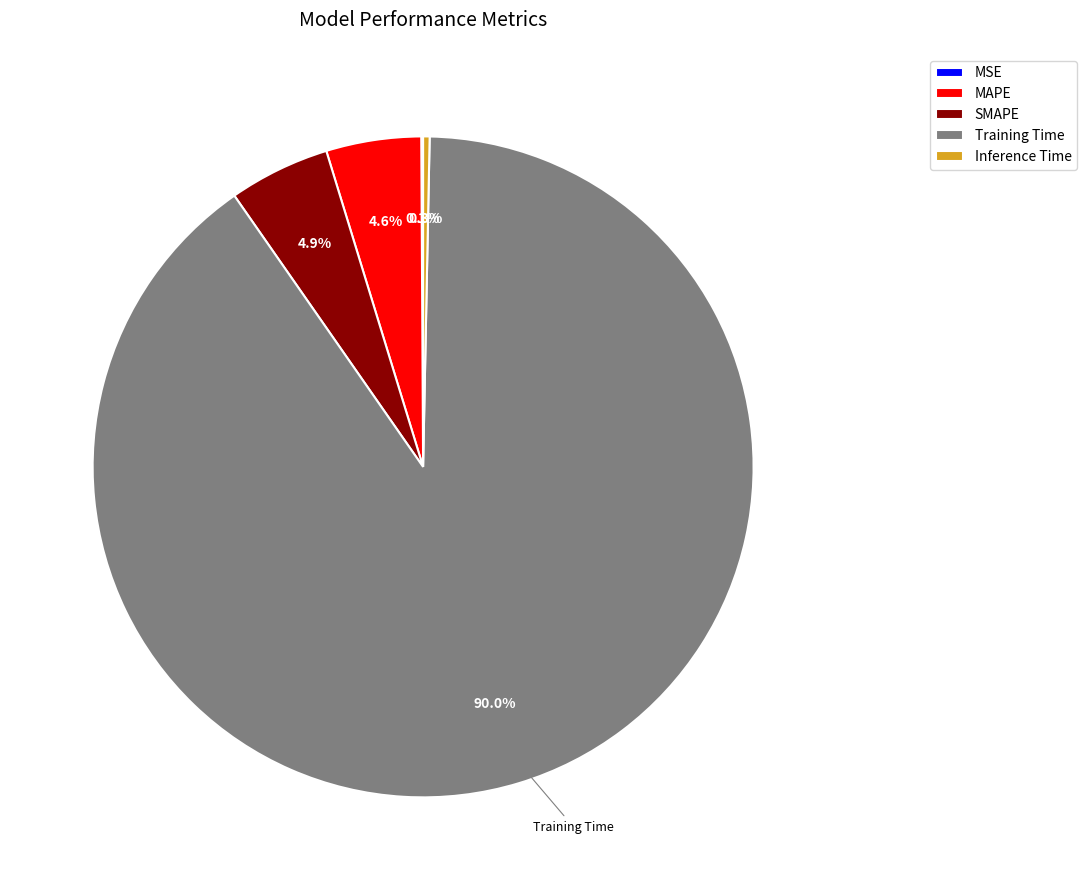

To the nearest percent, what is the average slice percentage?

20%